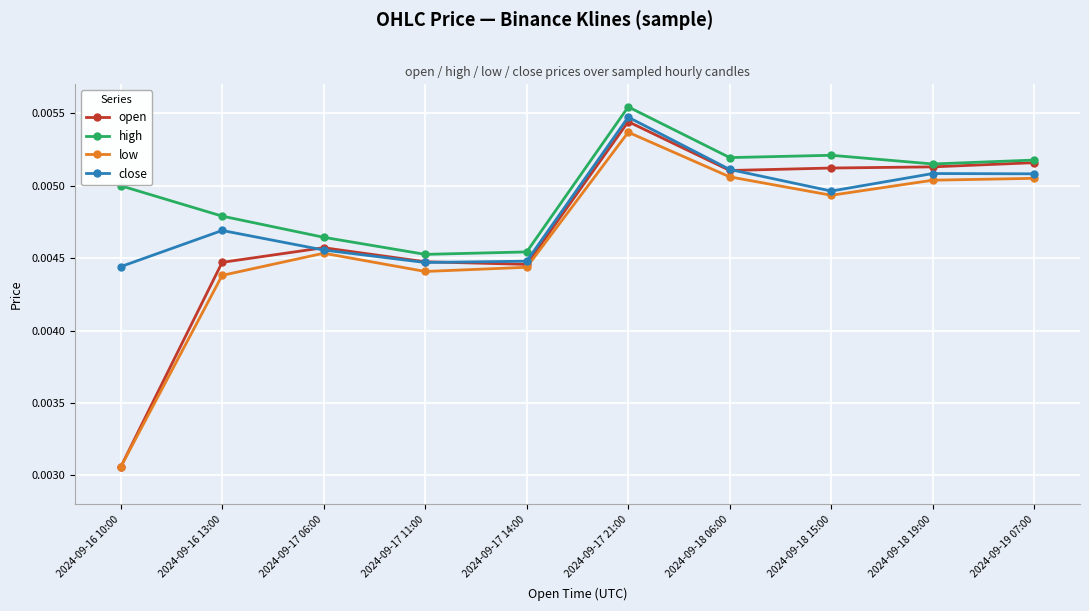

Does the chart display data point markers on the line(s)?

Yes